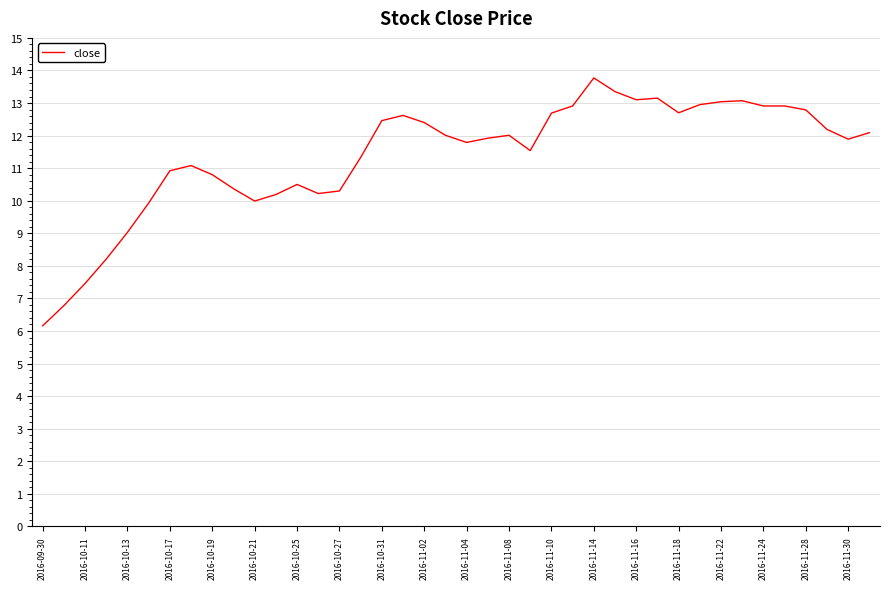

How many categories are shown in the chart?

40